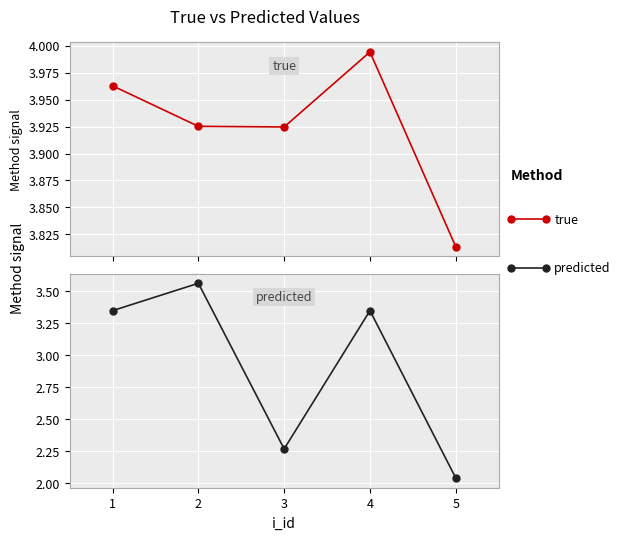

What are all the series names shown in the legend?

true, predicted